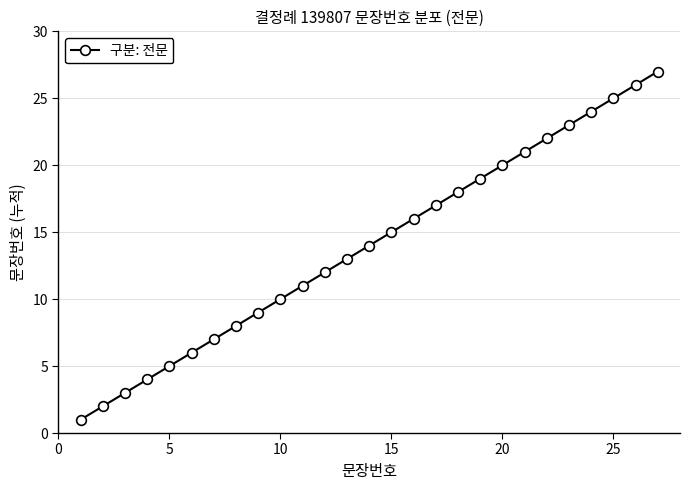

What is the difference between the maximum and minimum values?

26